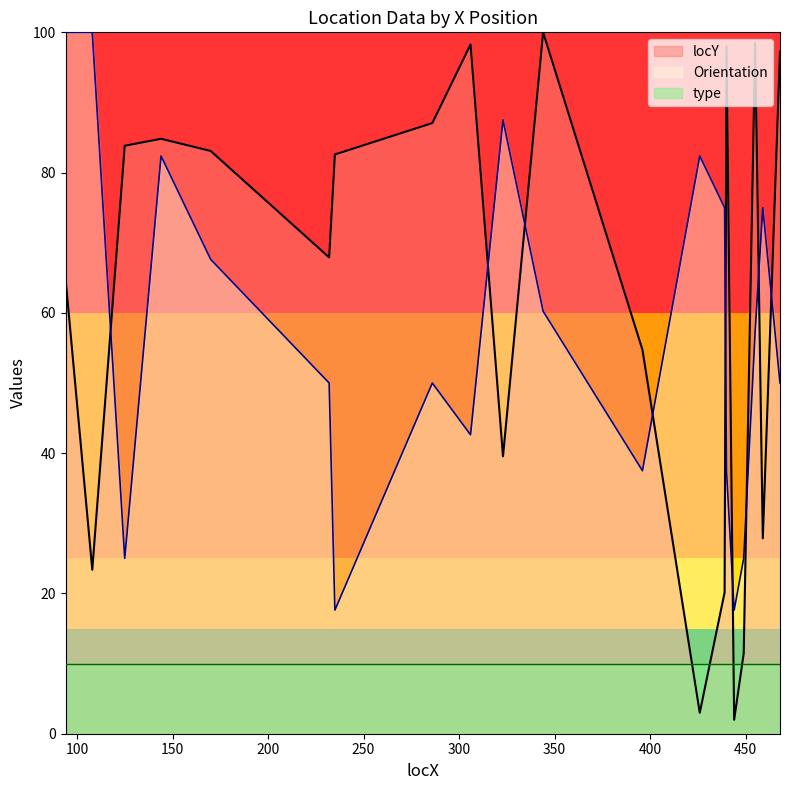

Which series has the largest total across all categories?

locY